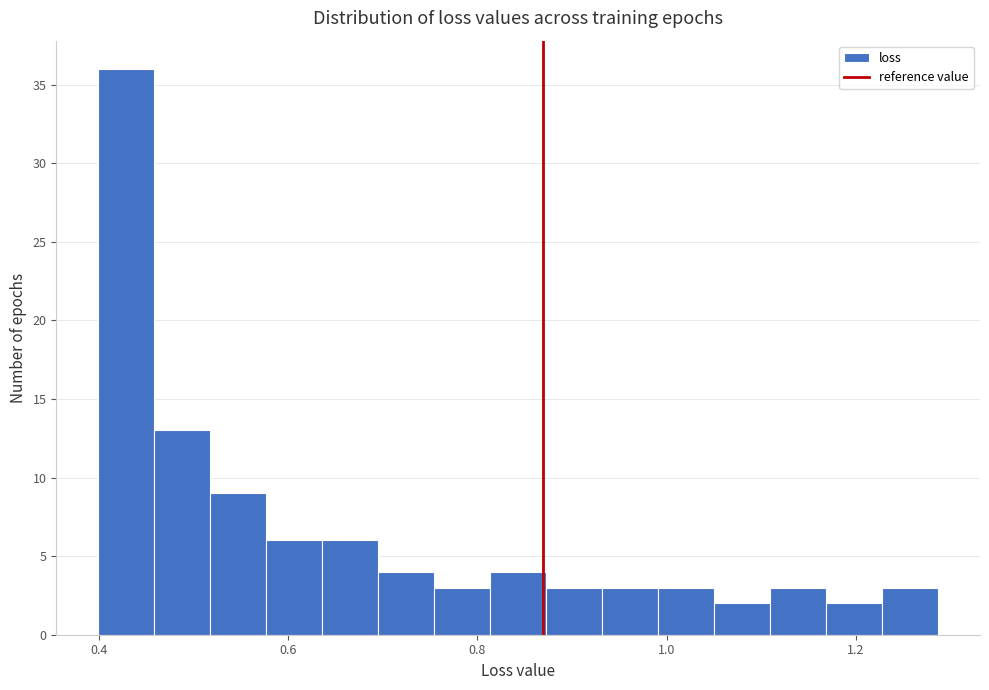

Around what value on the x-axis is the tallest bar? Give the approximate position of its centre, as read against the axis.

0.42